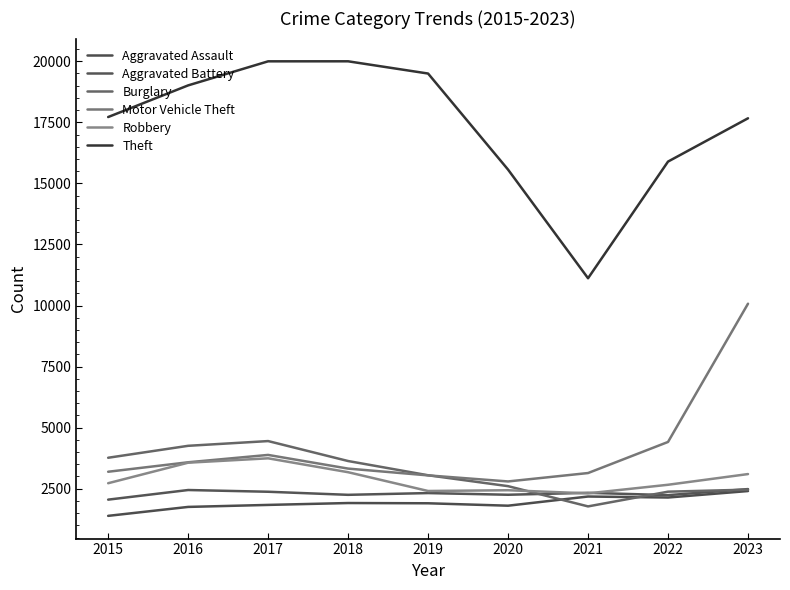

Which series has the largest total across all categories?

Theft